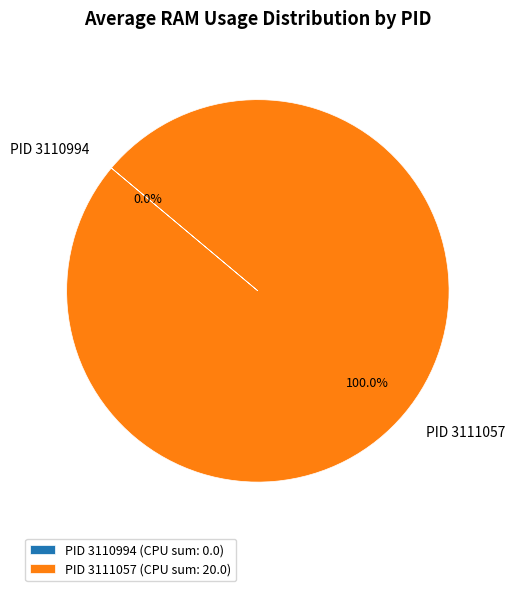

Is PID 3111057 the majority of the pie?

Yes